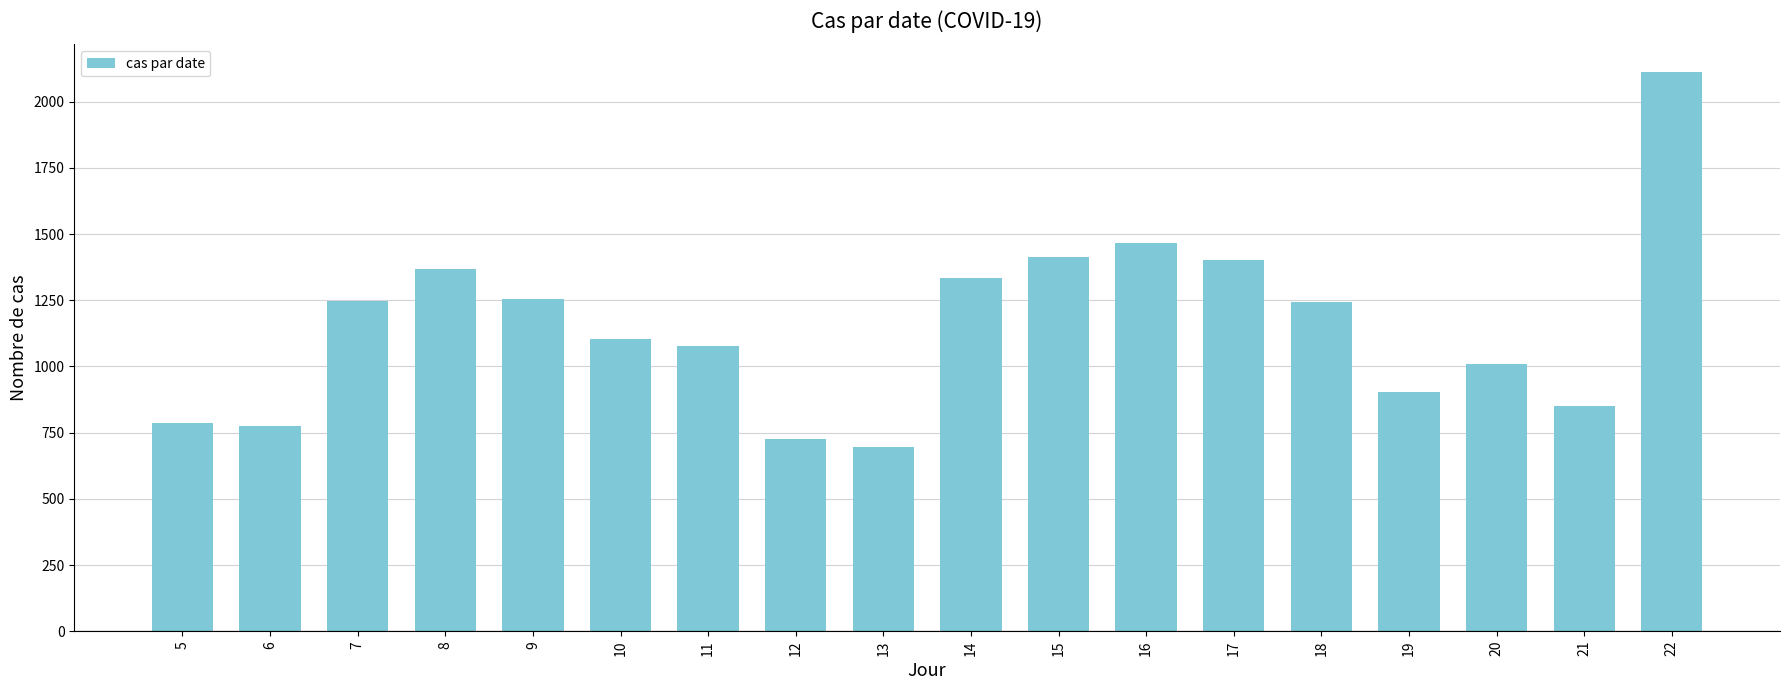

What is the change in value from 7 to 15?

+168